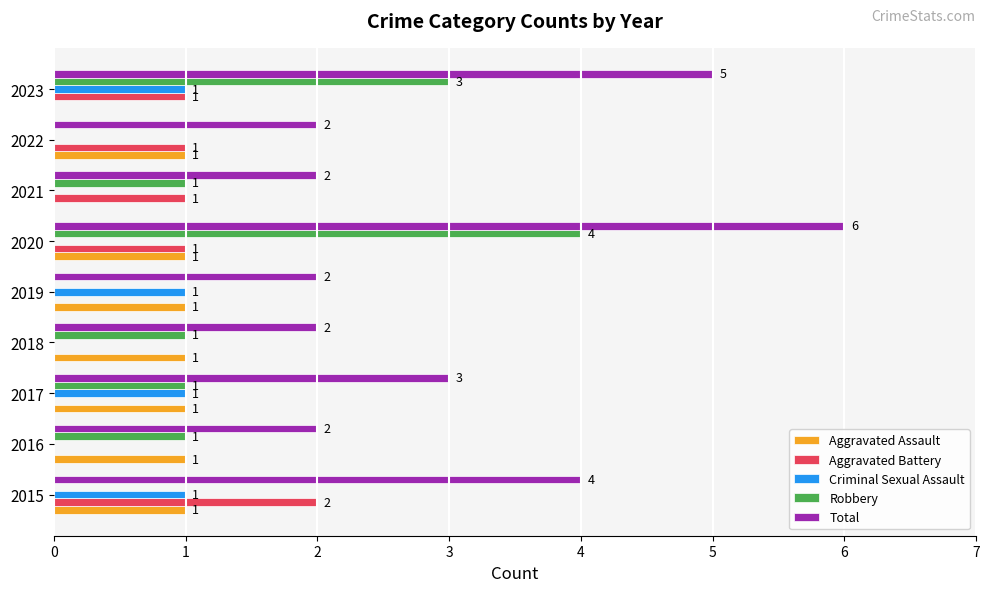

How many Criminal Sexual Assault values are between 0 and 1?

9